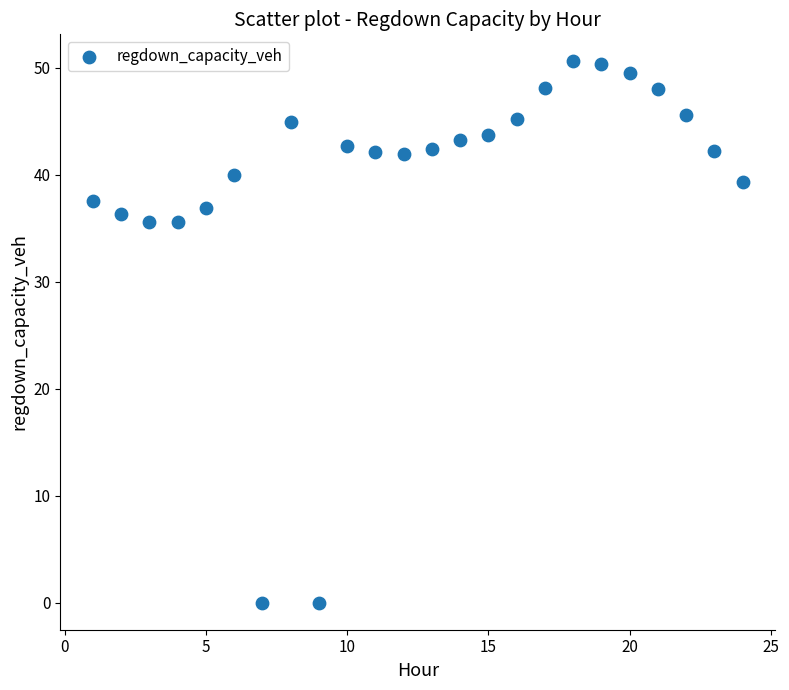

What is the range of X values (max minus min)?

23.0